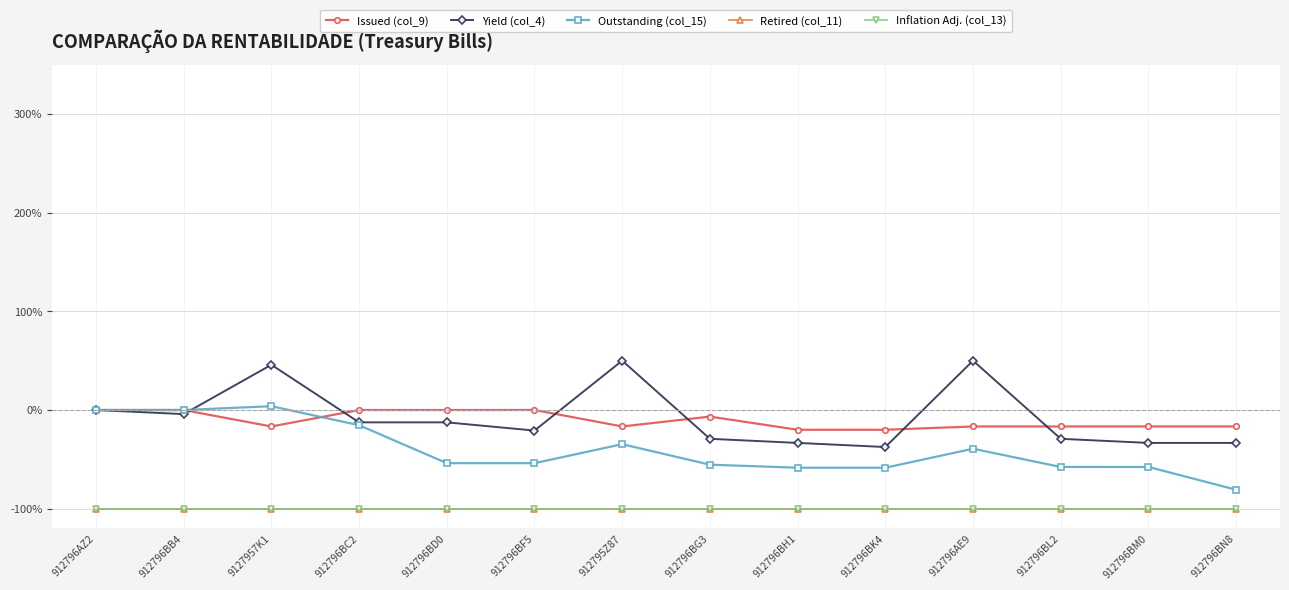

What is the label of the 13th point from the left?

912796BM0